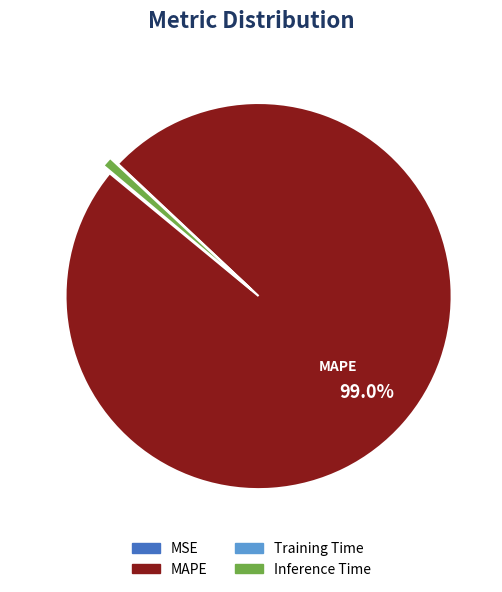

Is there any slice that represents more than half of the pie?

Yes